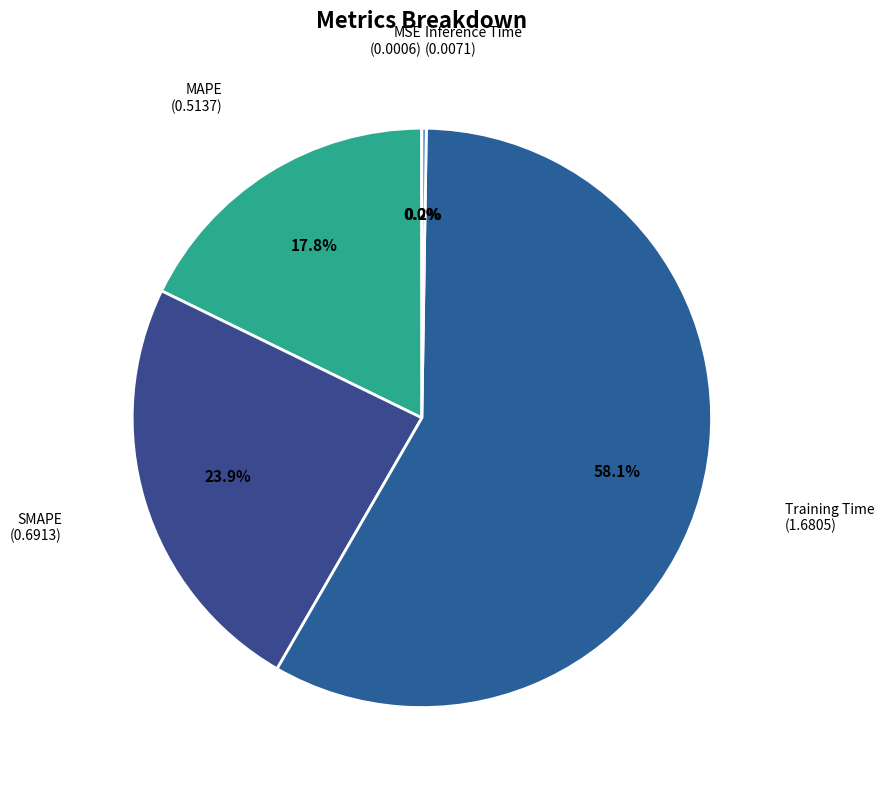

Count the number of slices in the pie.

5